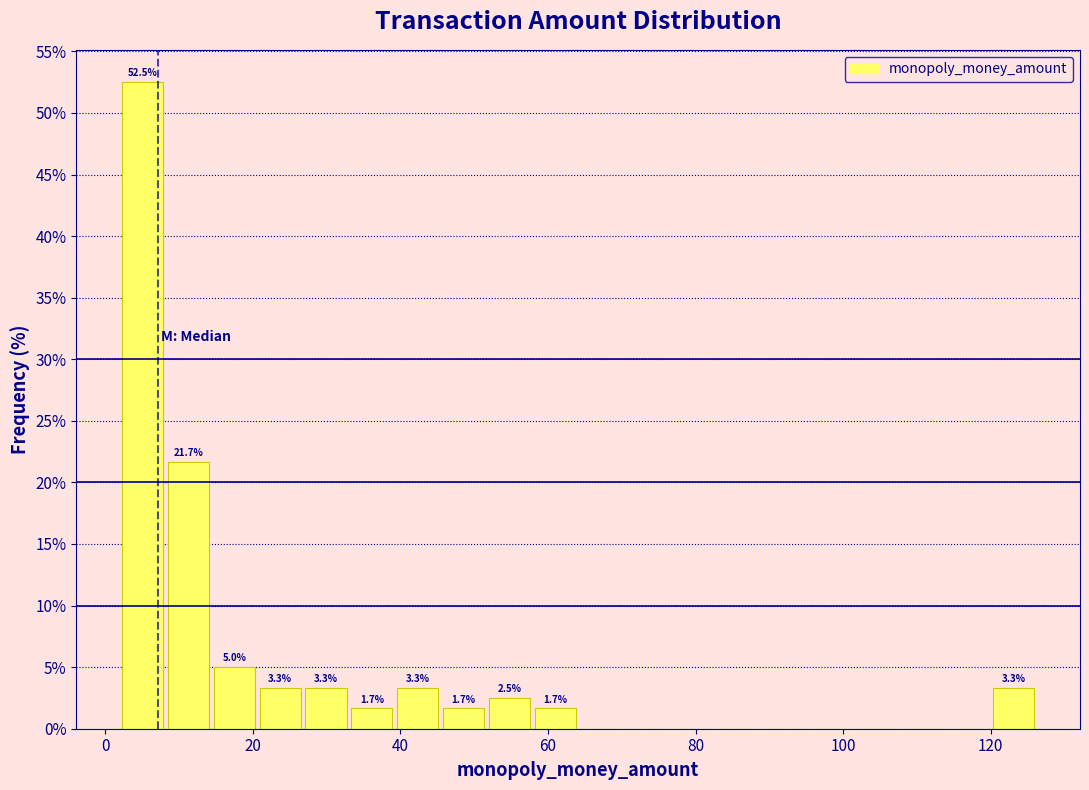

Around what value on the x-axis is the tallest bar? Give the approximate position of its centre, as read against the axis.

6